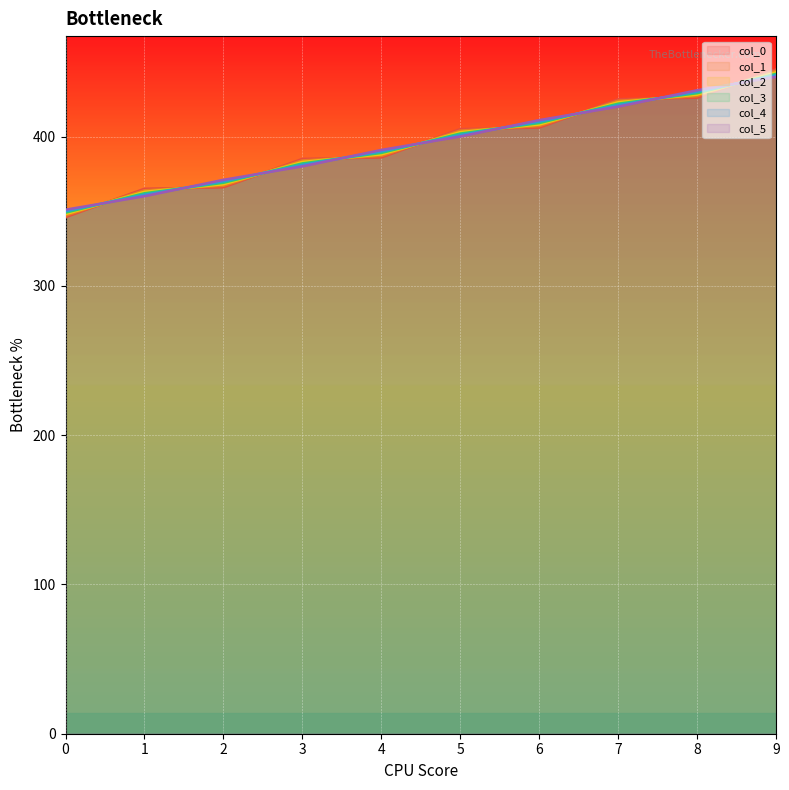

The value of col_5 at 6 is 411.0. True or false?

True